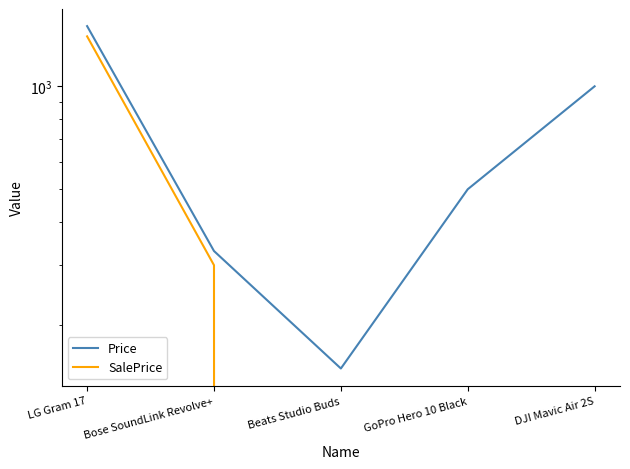

What position from the left is Beats Studio Buds?

3